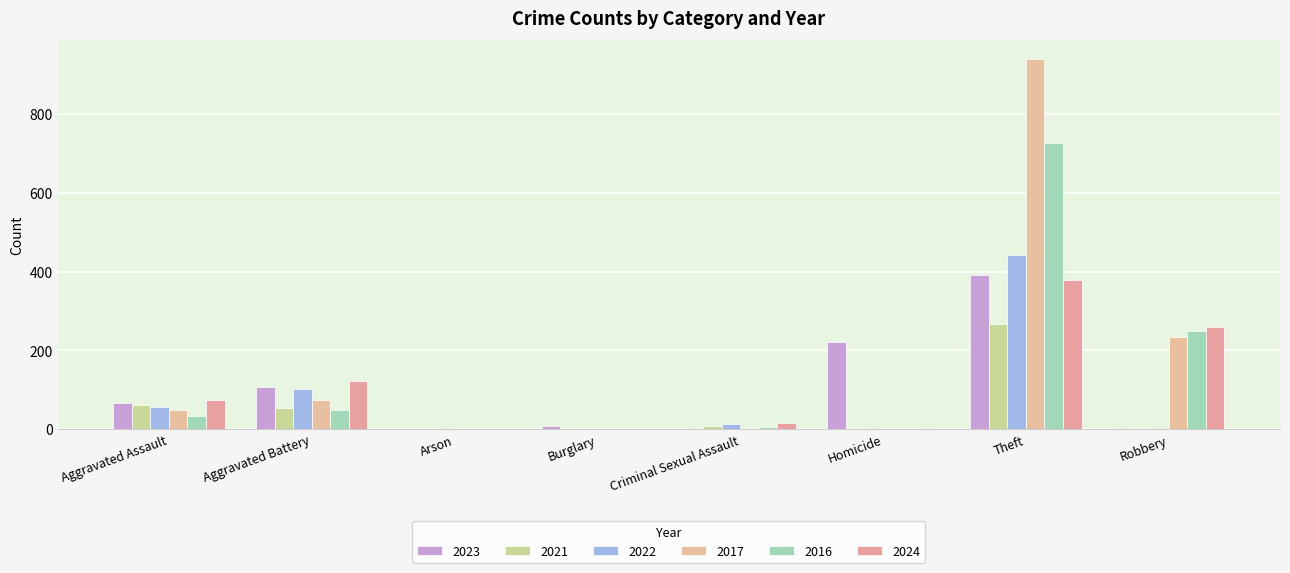

What is the difference between the 2022 values at Homicide and Theft?

440